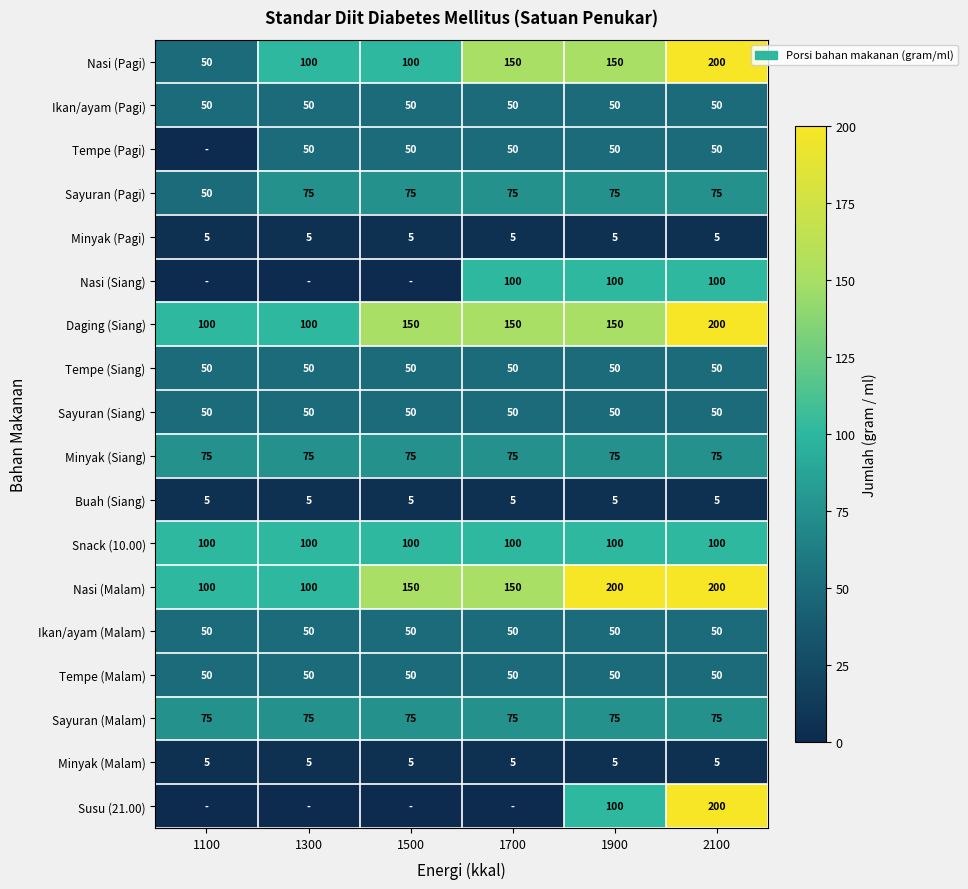

What is the highest value of the Minyak (Pagi) series?

5